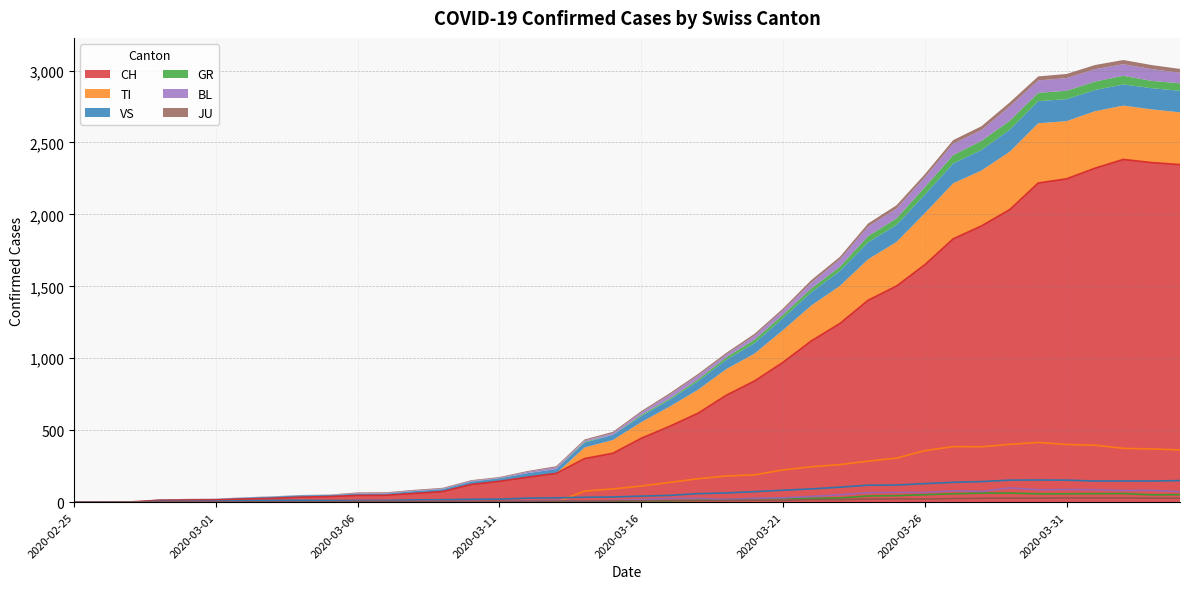

List the labels in order of JU value, largest first.

2020-03-31, 2020-04-01, 2020-04-02, 2020-03-29, 2020-03-30, 2020-04-03, 2020-03-28, 2020-04-04, 2020-03-27, 2020-03-25, 2020-03-24, 2020-03-26, 2020-03-22, 2020-03-23, 2020-03-20, 2020-03-21, 2020-03-19, 2020-03-17, 2020-03-18, 2020-03-15, 2020-03-16, 2020-03-13, 2020-03-14, 2020-03-11, 2020-03-12, 2020-03-06, 2020-03-07, 2020-03-08, 2020-03-09, 2020-03-10, 2020-03-05, 2020-02-27, 2020-02-28, 2020-02-29, 2020-03-01, 2020-03-02, 2020-03-03, 2020-03-04, 2020-02-25, 2020-02-26